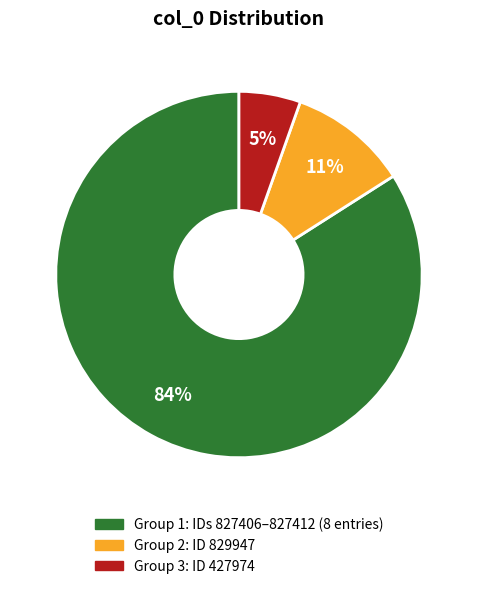

To the nearest percent, what is the average slice percentage?

33%